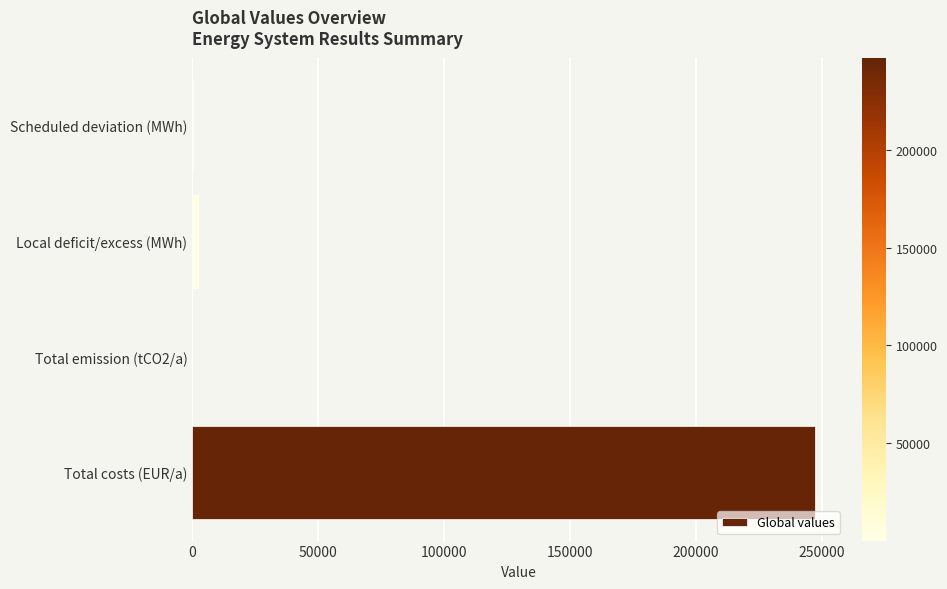

Which label corresponds to the largest value in the chart?

Total costs (EUR/a)